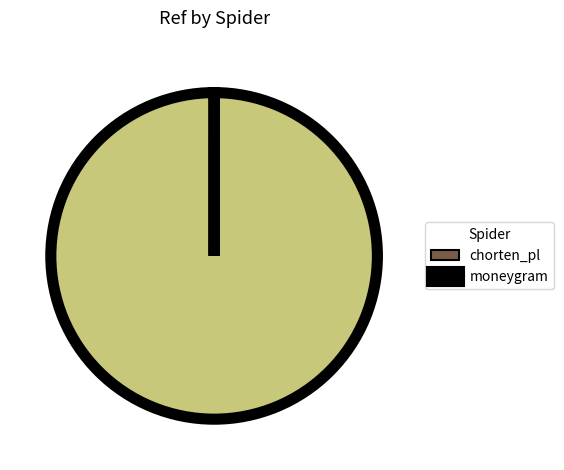

True or false: moneygram accounts for 93% of the total.

False